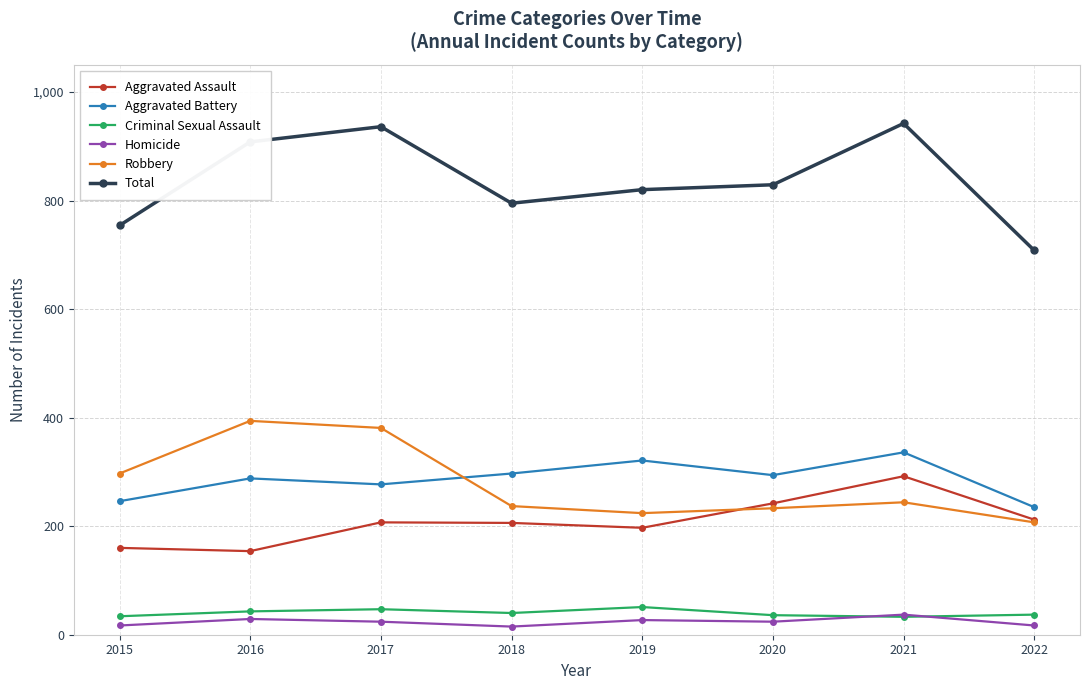

The Aggravated Battery series shows 297 at 2018. True or false?

True